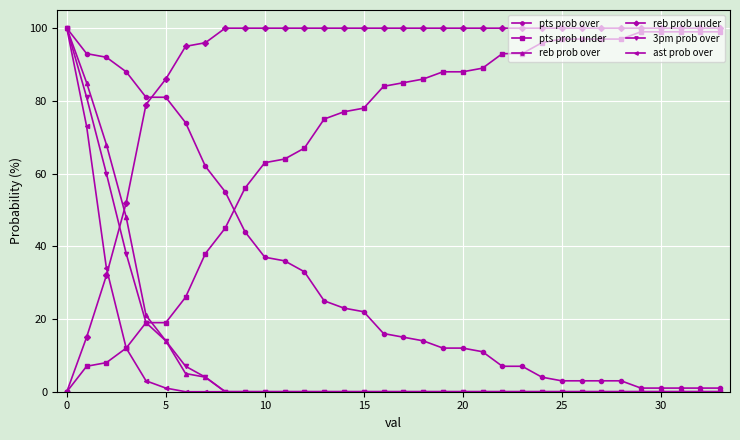

Which series has the largest total across all categories?

reb prob under